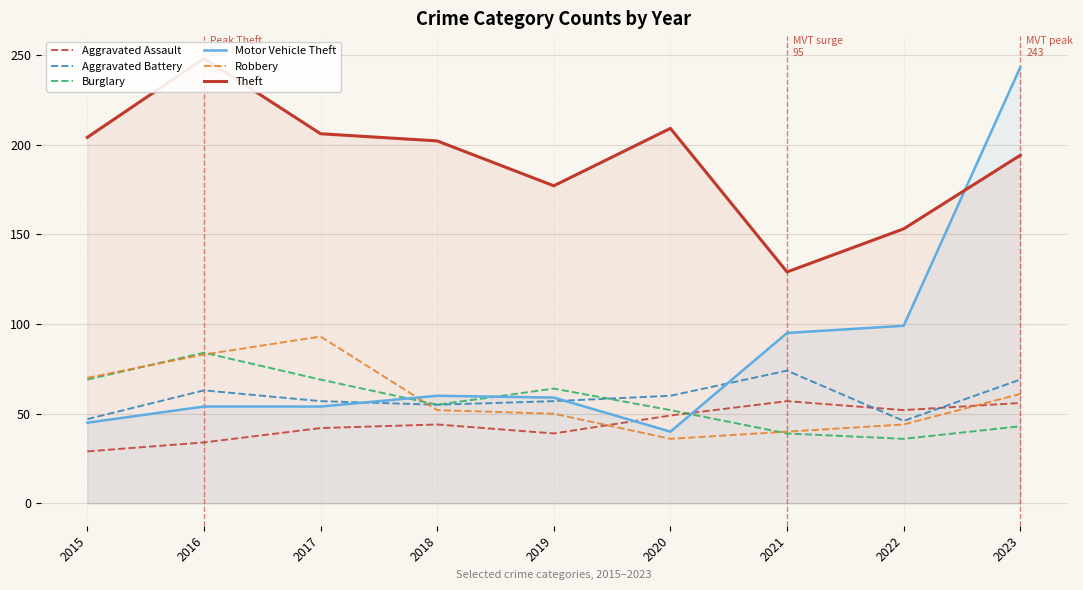

What is the sum of the Burglary values at 2021 and 2019?

103